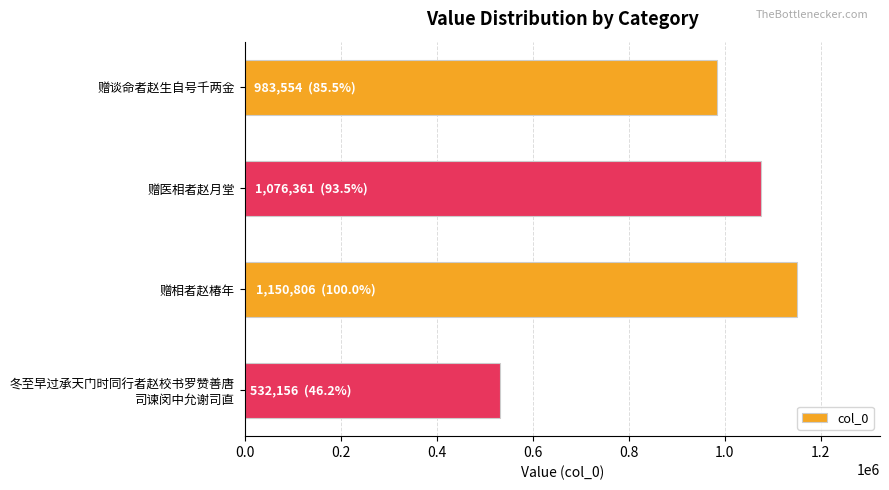

True or false: the data shows 361962 at 赠谈命者赵生自号千两金.

False